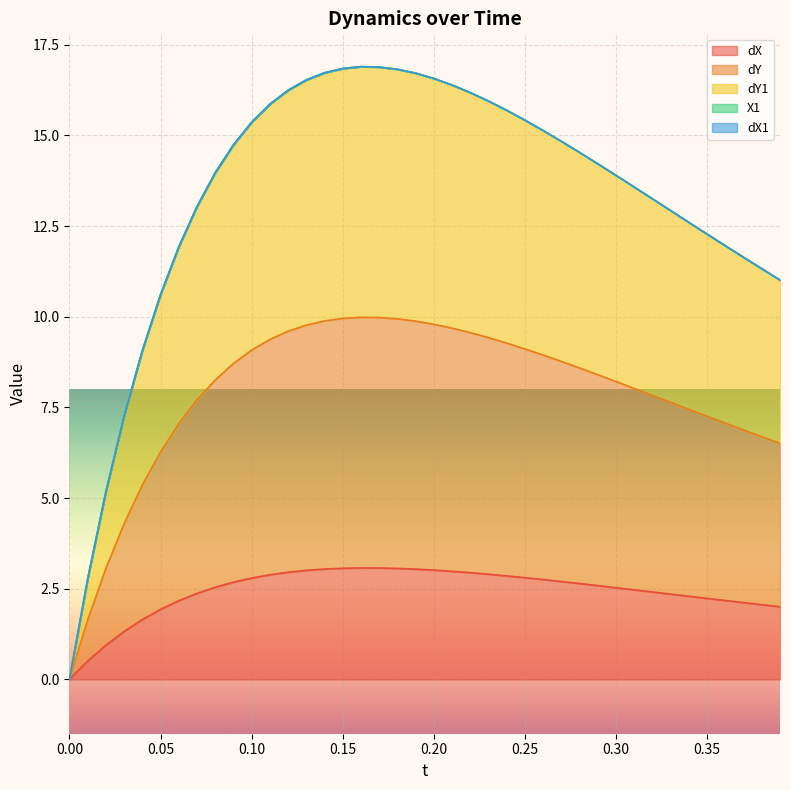

At which category is the sum across all series the highest?

0.16